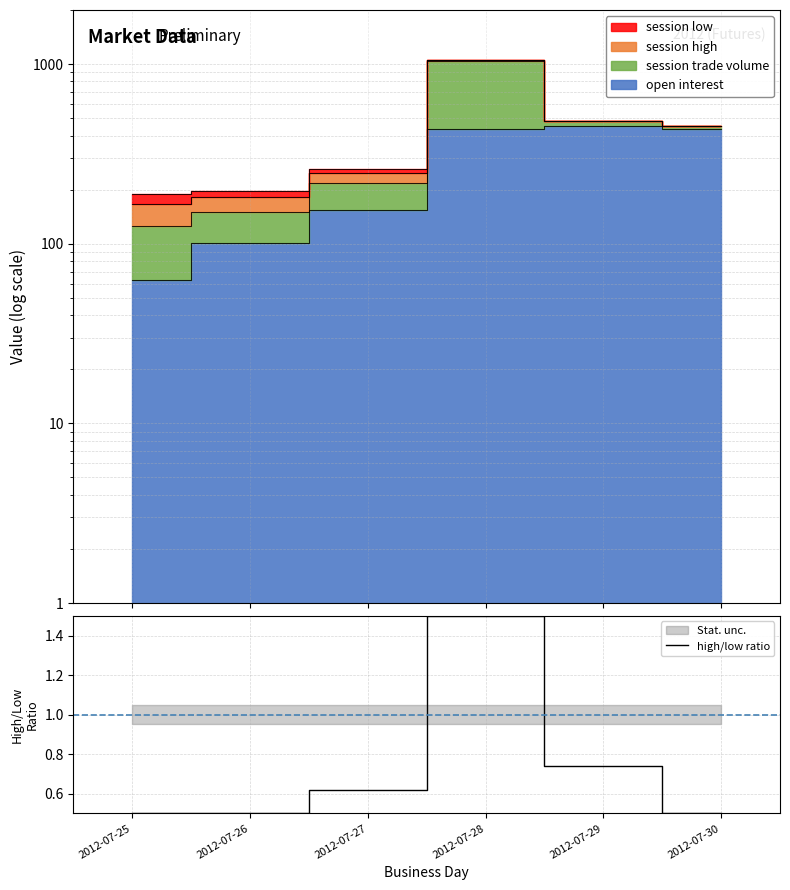

Which has a higher value, 2012-07-30 or 2012-07-25?

2012-07-30